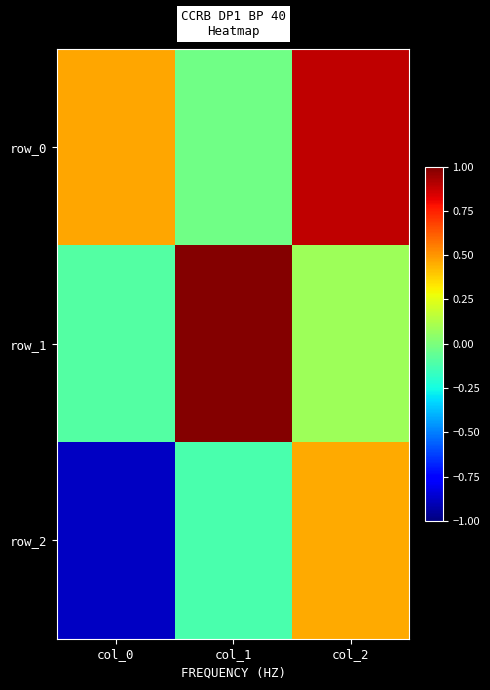

Where does the row_2 series first go above 0?

col_2